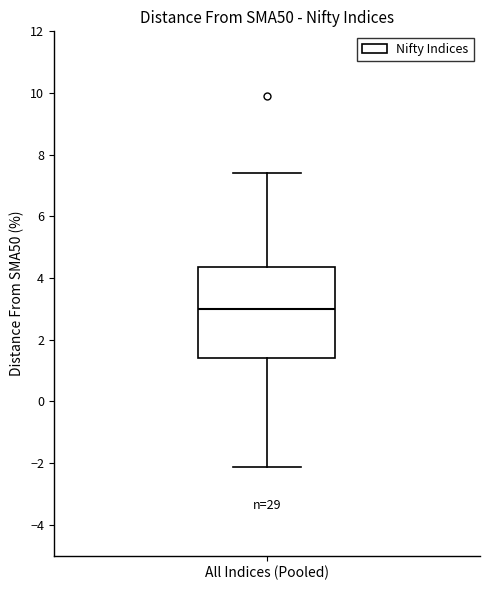

Transcribe this box plot: give where the median line is, the range the box spans, and where the two whiskers end, as read against the y-axis. The values are not printed on the chart, so give them approximately, as read against the axis.

median 3.0, box 1.4 to 4.4, whiskers -2.2 to 7.4